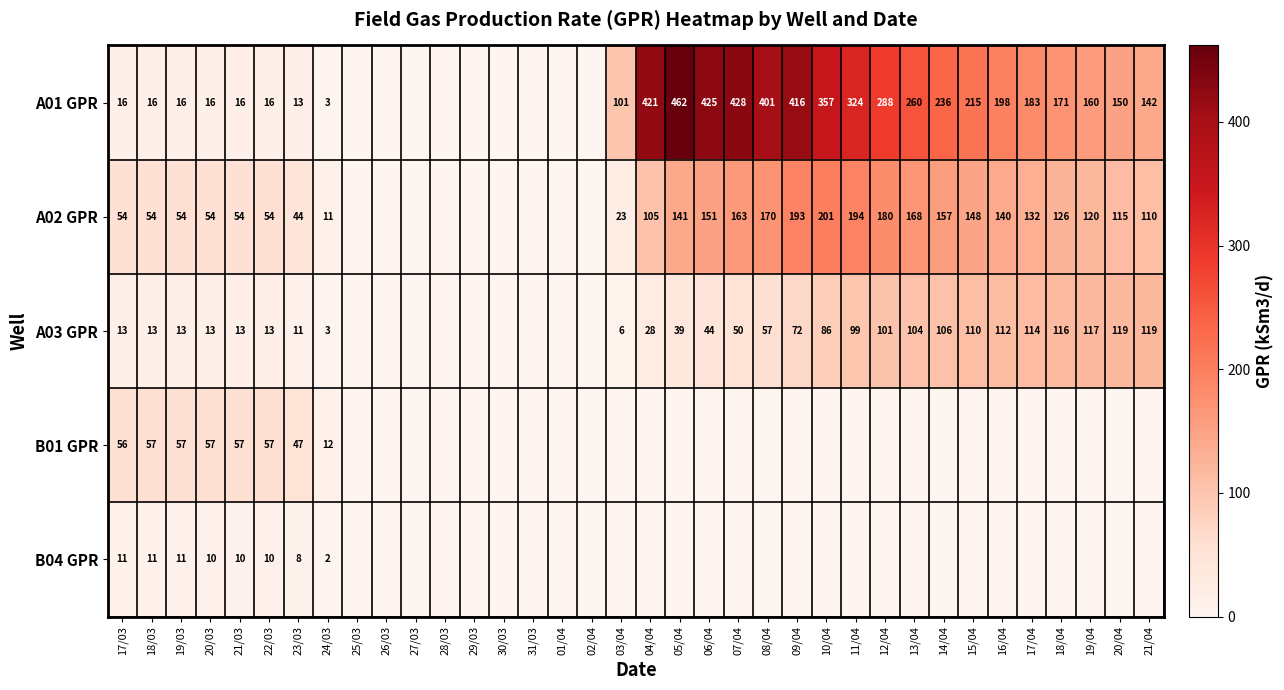

Is it true that A02 GPR equals 45 at 15/04?

False